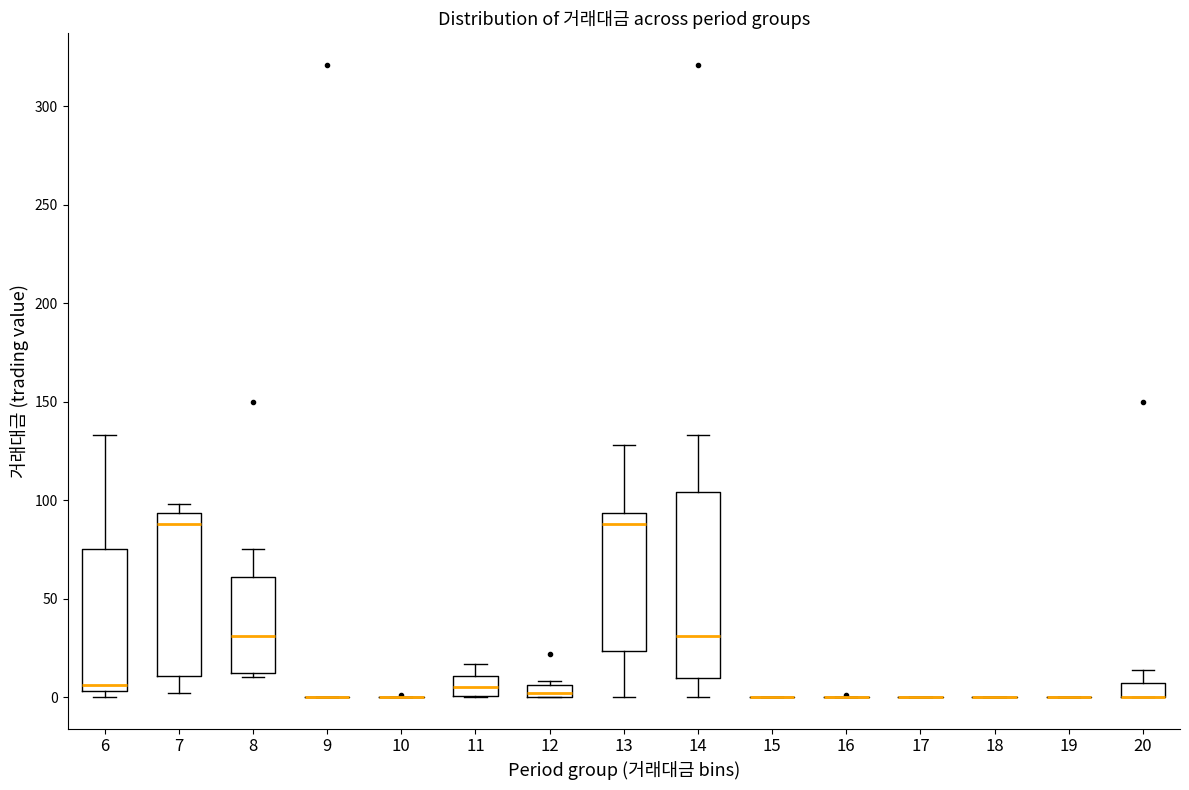

Comparing the boxes themselves (not the whiskers), which one is the tallest?

14